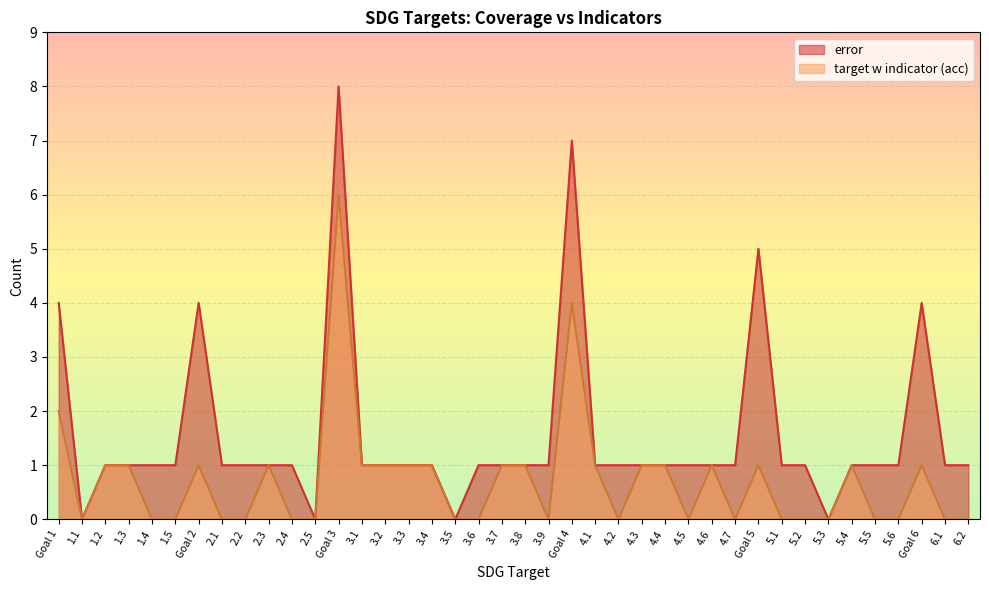

At which label does error reach its minimum?

1.1